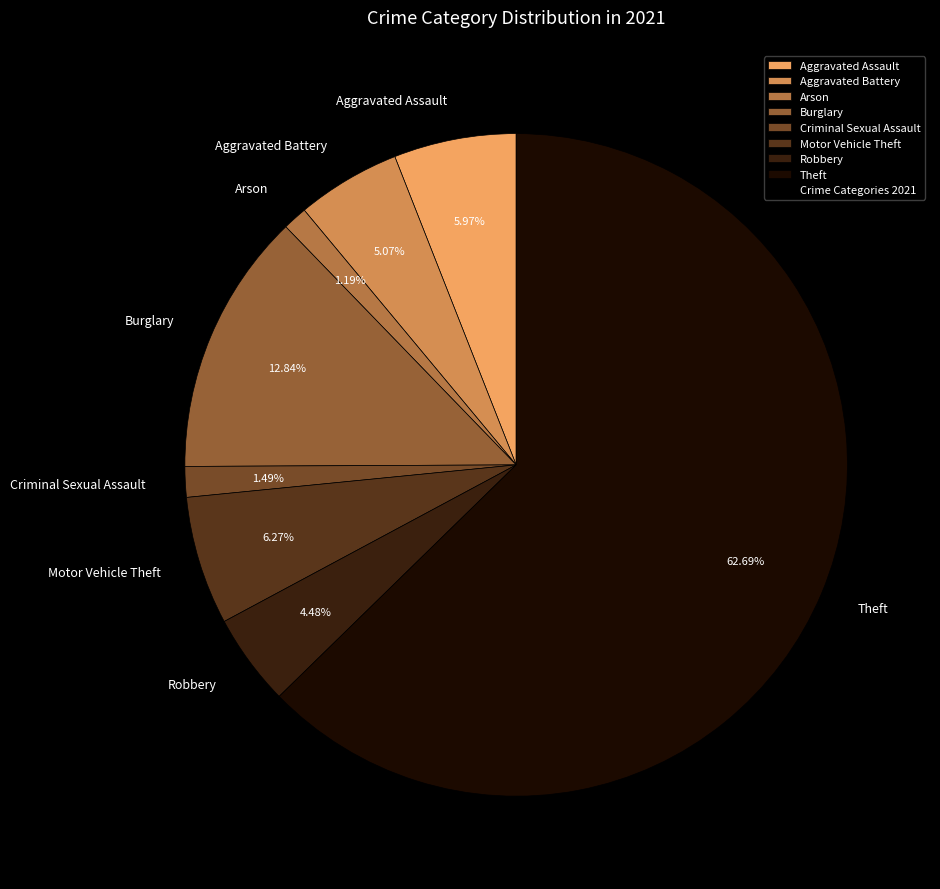

What portion of the pie excludes Theft?

37.3%